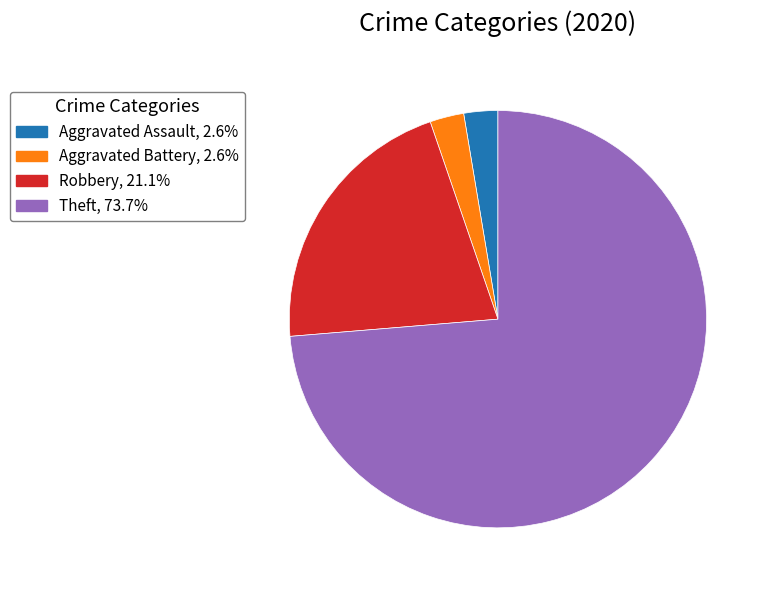

What is the ratio of the value at Aggravated Battery, 2.6% to the value at Aggravated Assault, 2.6%?

1.0